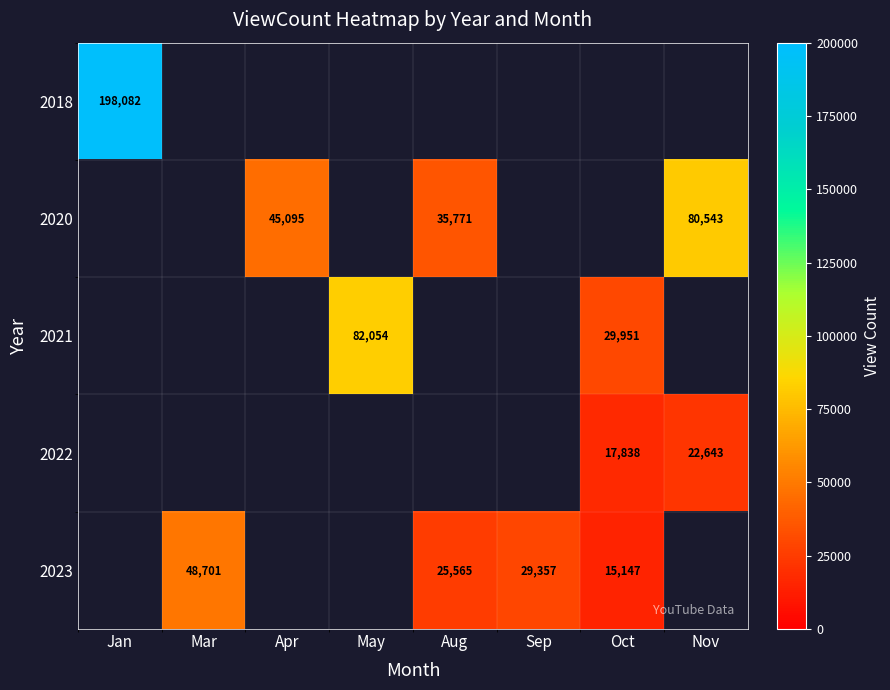

The value of 2023 at Aug is 25565. True or false?

True